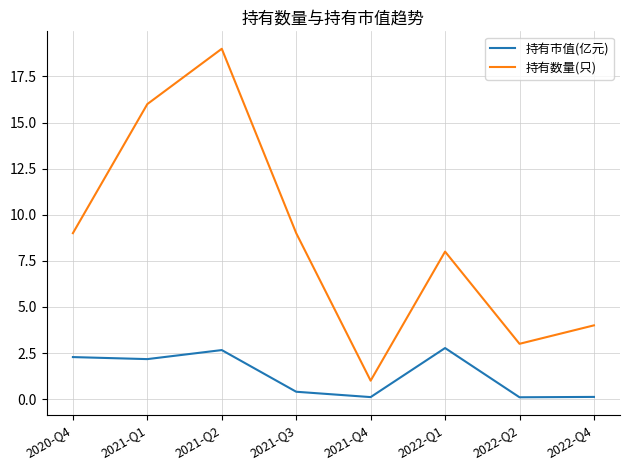

Does the chart display data point markers on the line(s)?

No